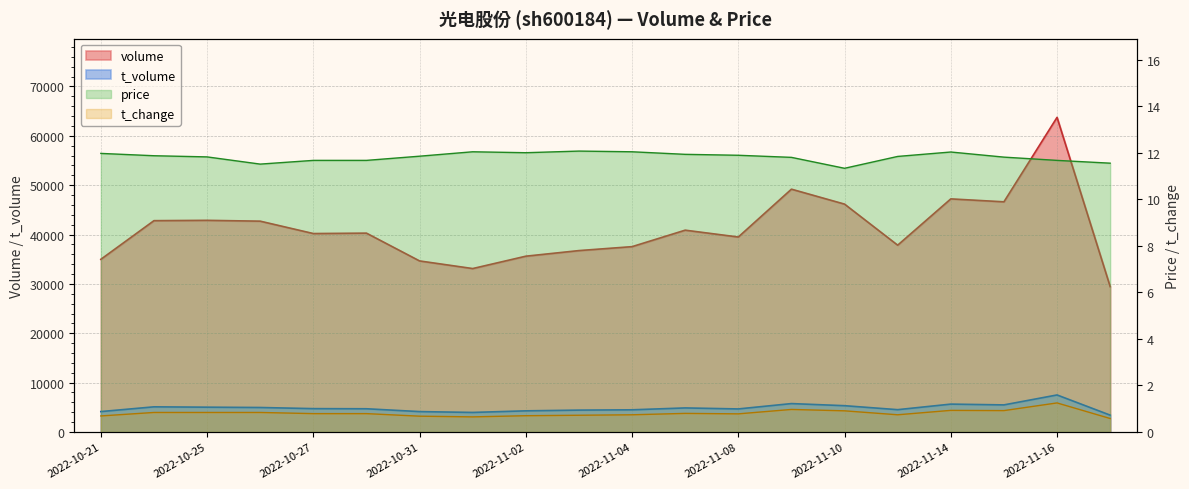

List the labels in order of volume value, smallest first.

2022-11-17, 2022-11-01, 2022-10-31, 2022-10-21, 2022-11-02, 2022-11-03, 2022-11-04, 2022-11-11, 2022-11-08, 2022-10-27, 2022-10-28, 2022-11-07, 2022-10-26, 2022-10-24, 2022-10-25, 2022-11-10, 2022-11-15, 2022-11-14, 2022-11-09, 2022-11-16